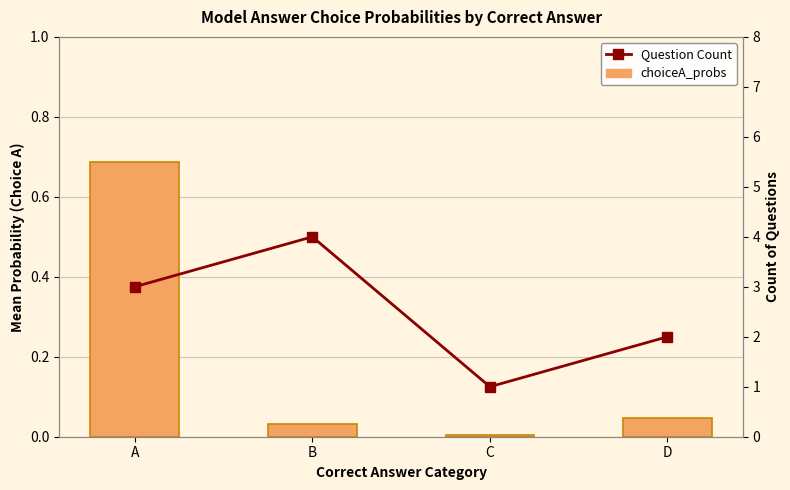

What is the average value of the Question Count series?

2.5